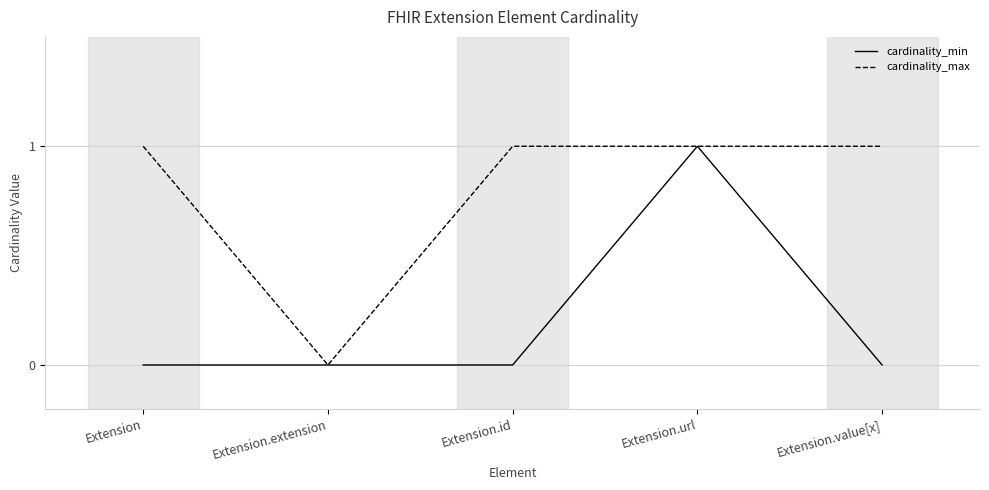

The cardinality_max series shows 1 at Extension.value[x]. True or false?

True